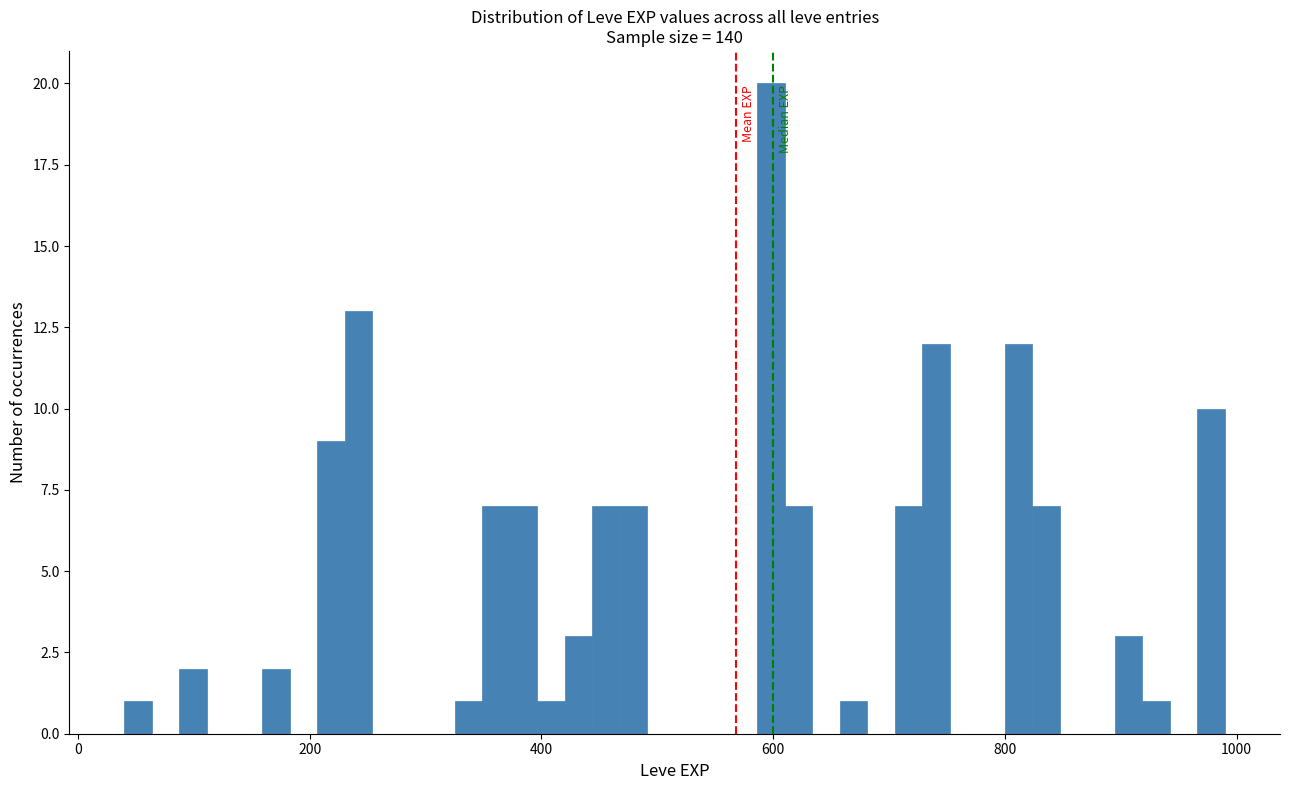

Around what value on the x-axis is the tallest bar? Give the approximate position of its centre, as read against the axis.

600